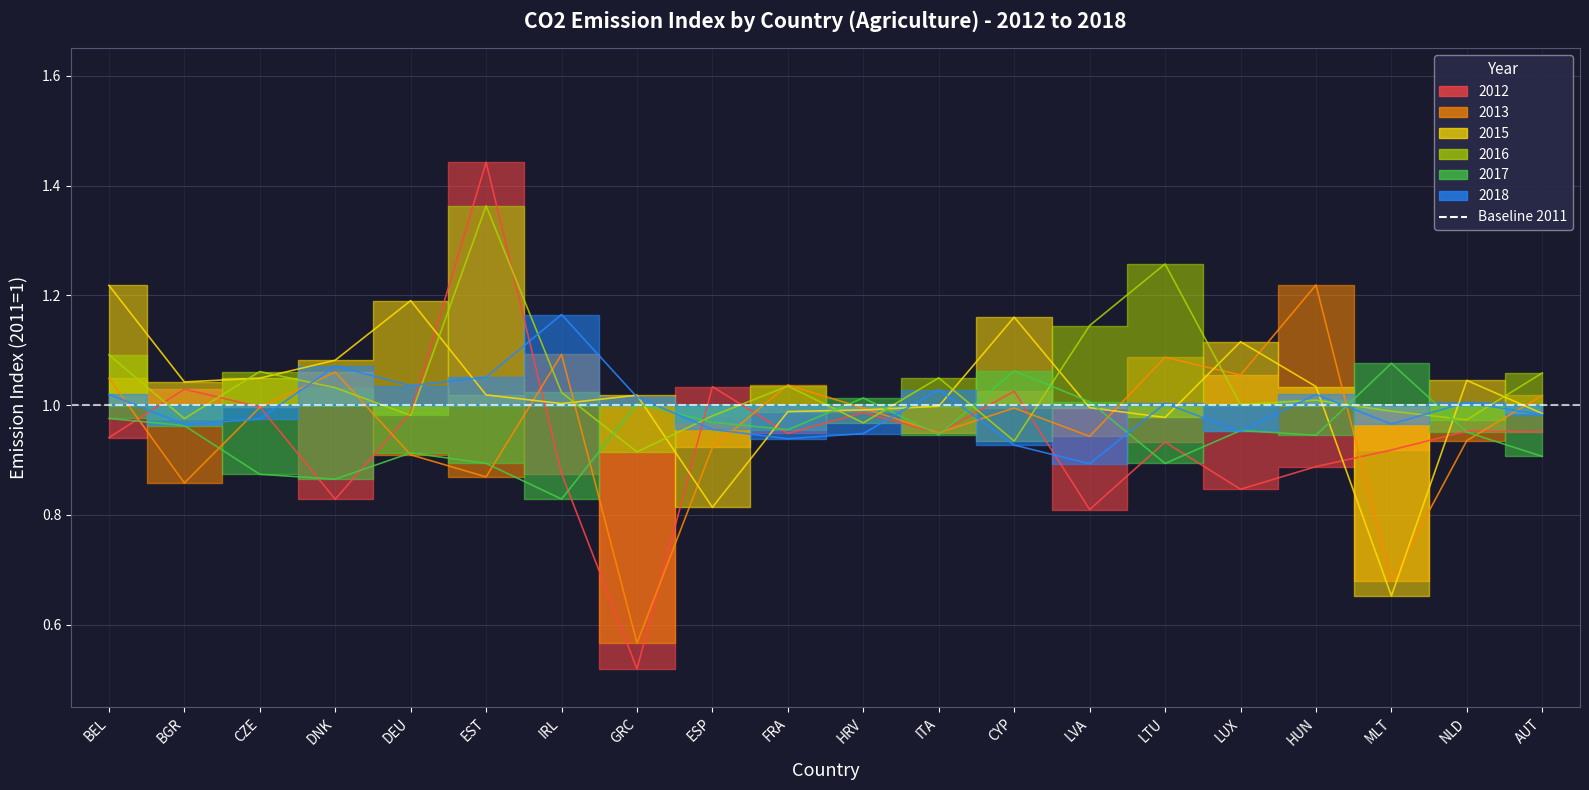

True or false: 2016 has a value of 0.9 at CYP.

True